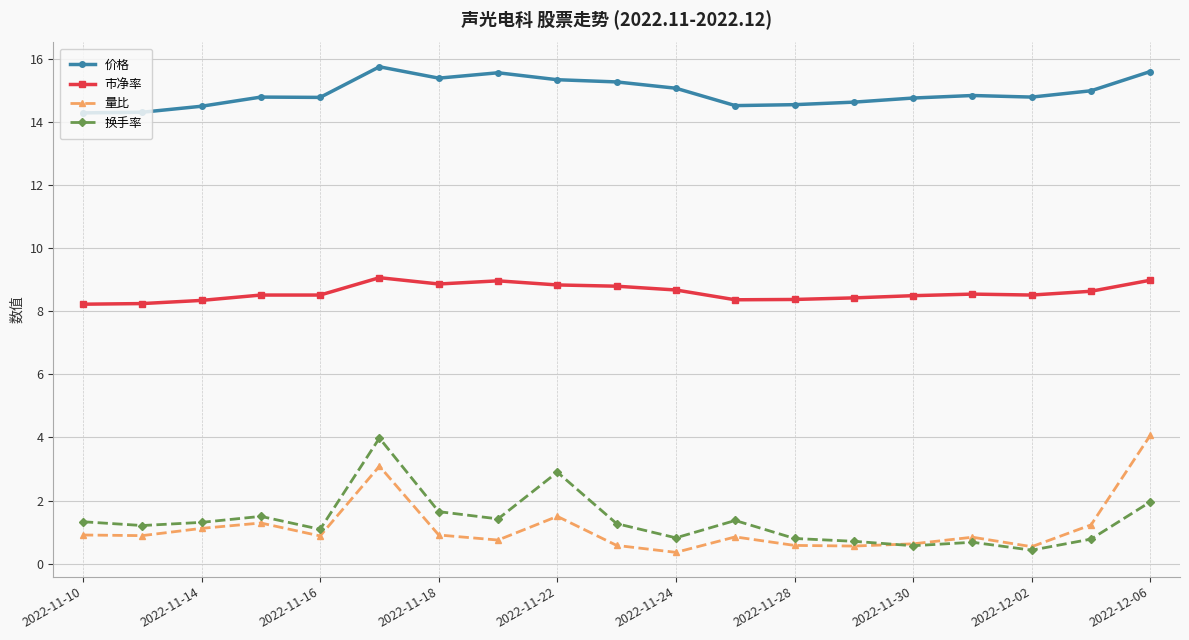

What is the value of the 量比 point at the 11th from the left?

0.4